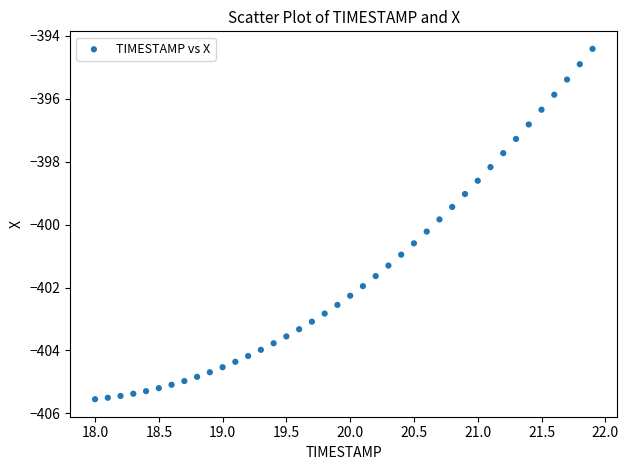

What is the range of X values (max minus min)?

3.9